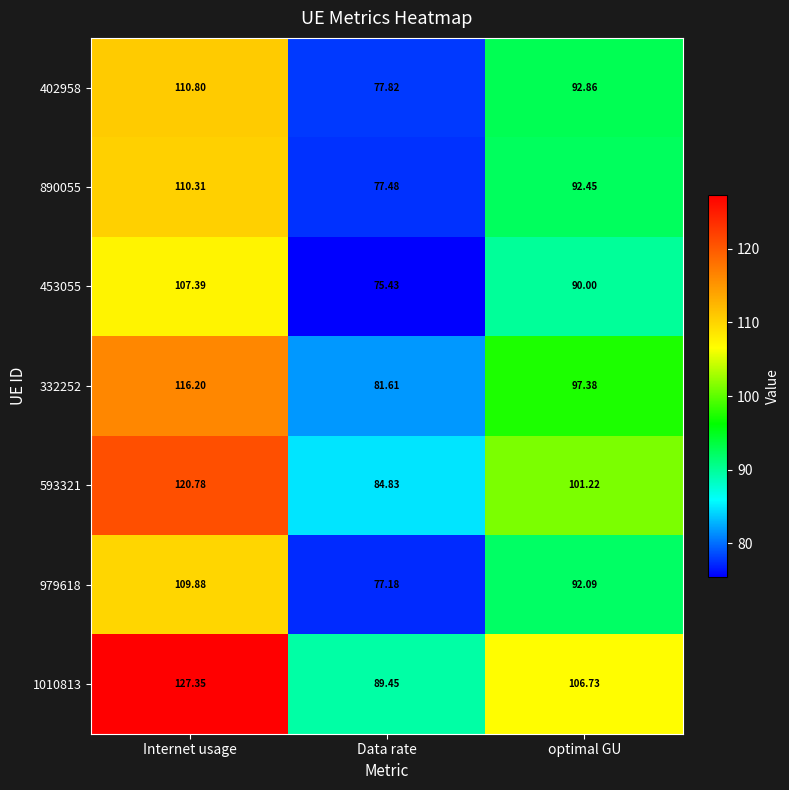

At which category is the sum across all series the highest?

Internet usage